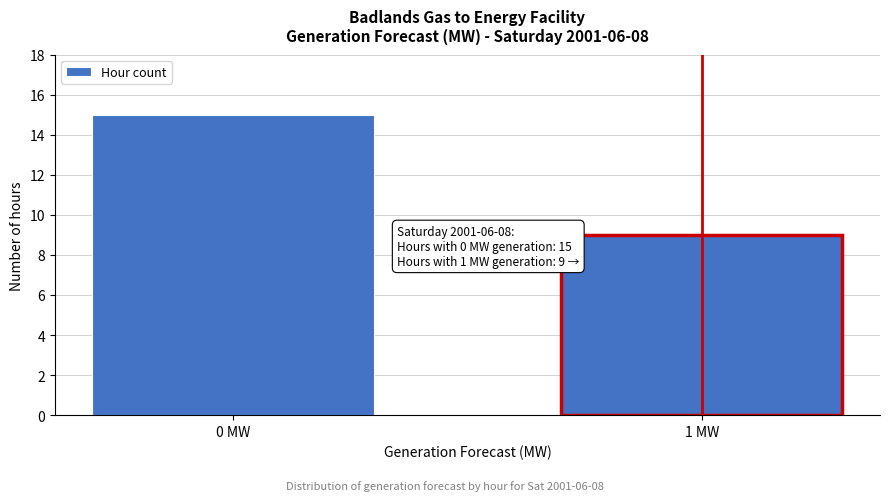

Reading left to right, list all the values displayed in this chart.

15	9